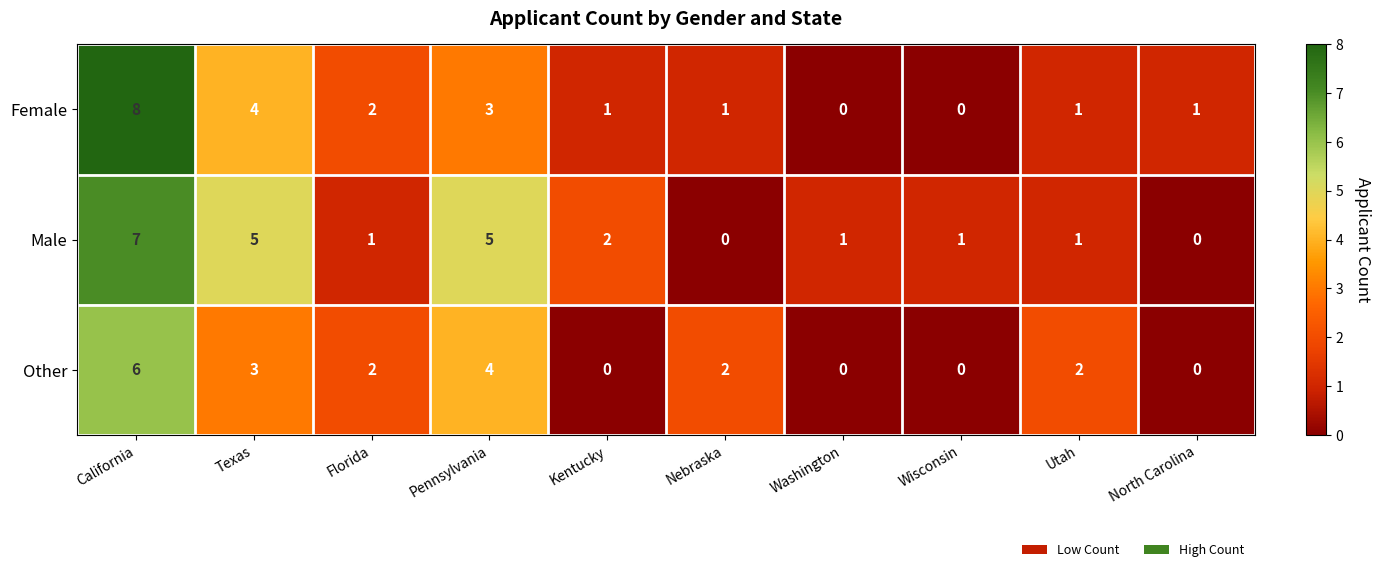

The value of Male at California is 2. True or false?

False